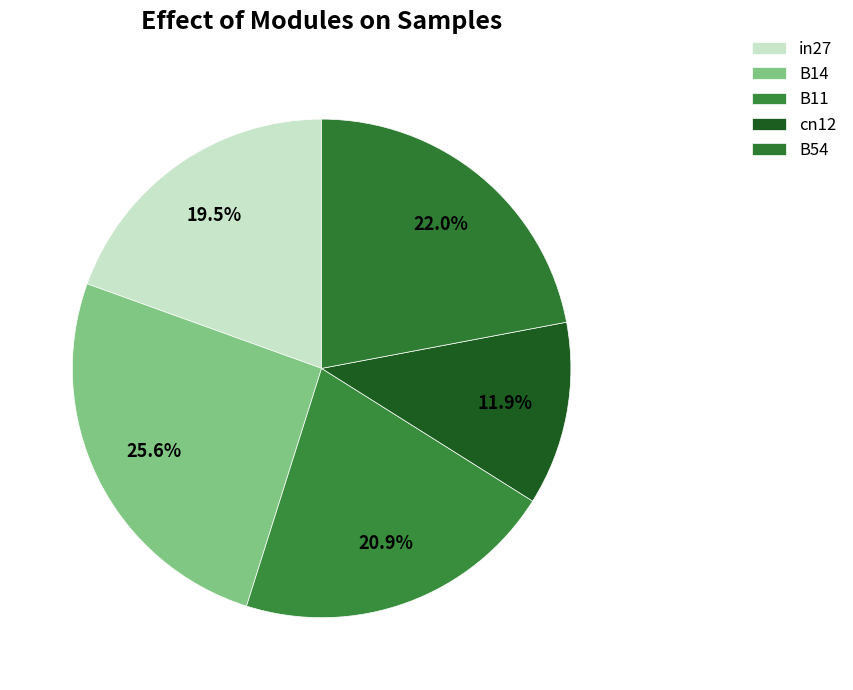

To the nearest percent, what is the combined percentage of B54 and cn12?

34%